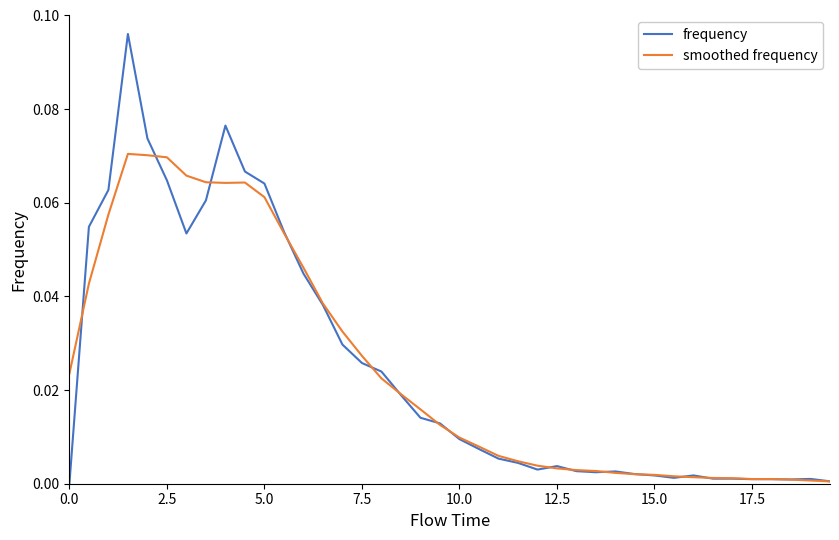

What is the sum of all smoothed frequency values?

1.0